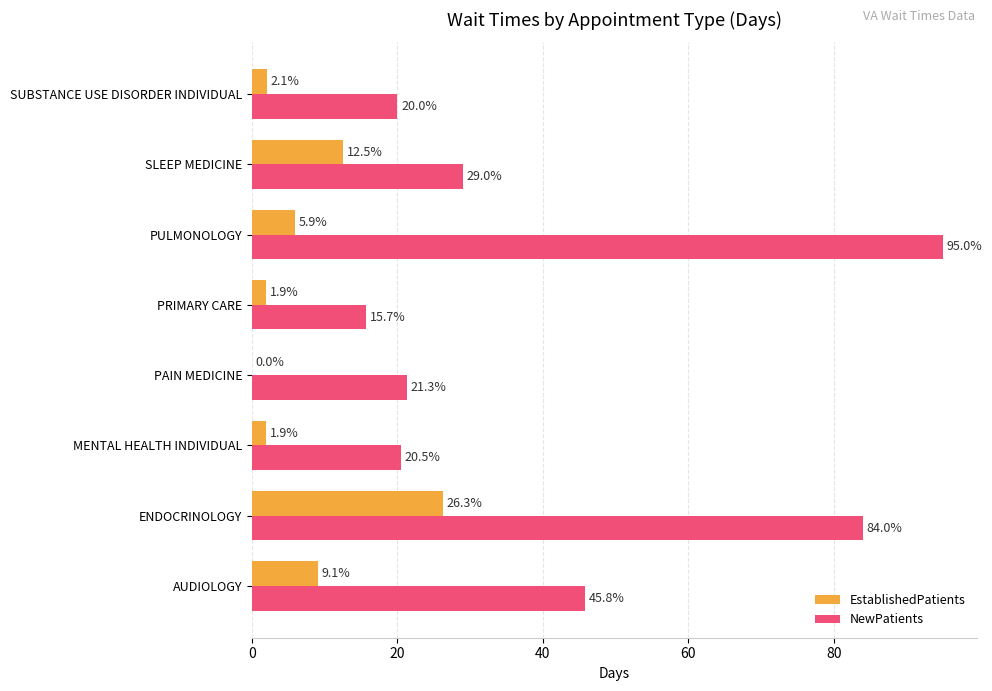

True or false: NewPatients has a value of 112.3 at ENDOCRINOLOGY.

False